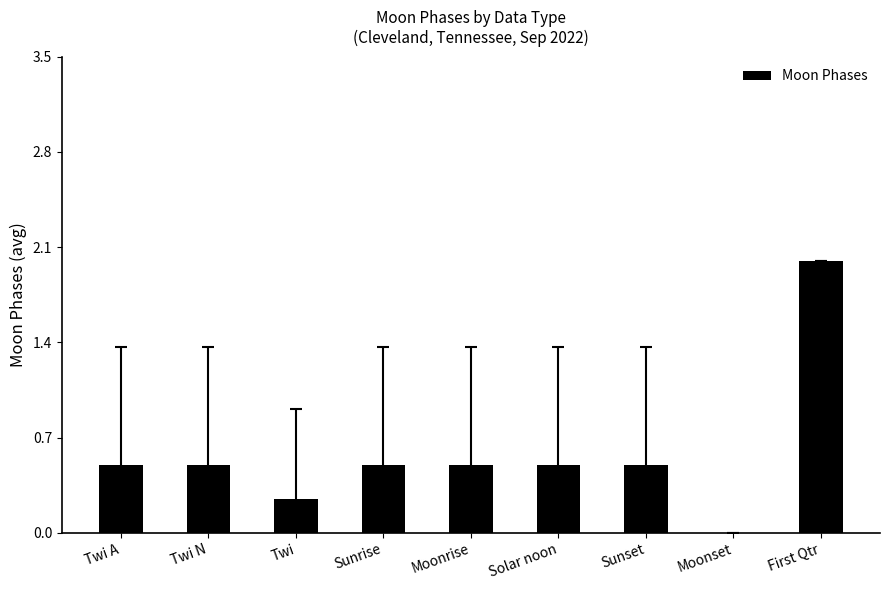

The chart shows a value of 0.3 at Solar noon. True or false?

False